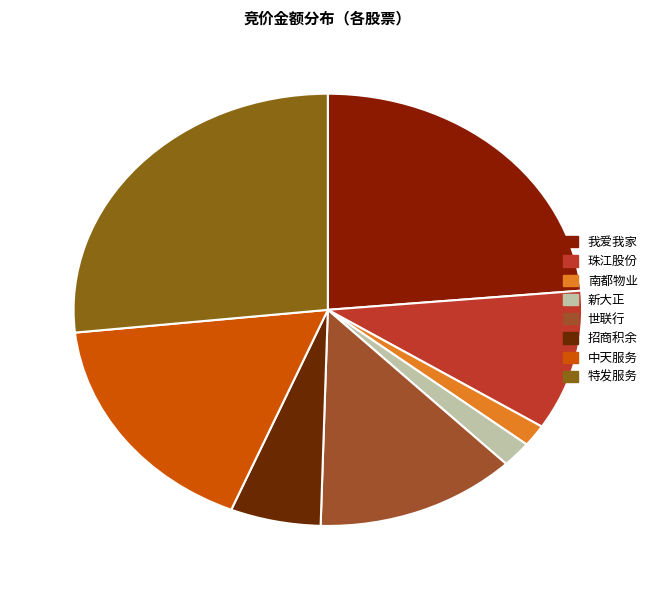

How much of the chart is everything except 世联行?

87.2%